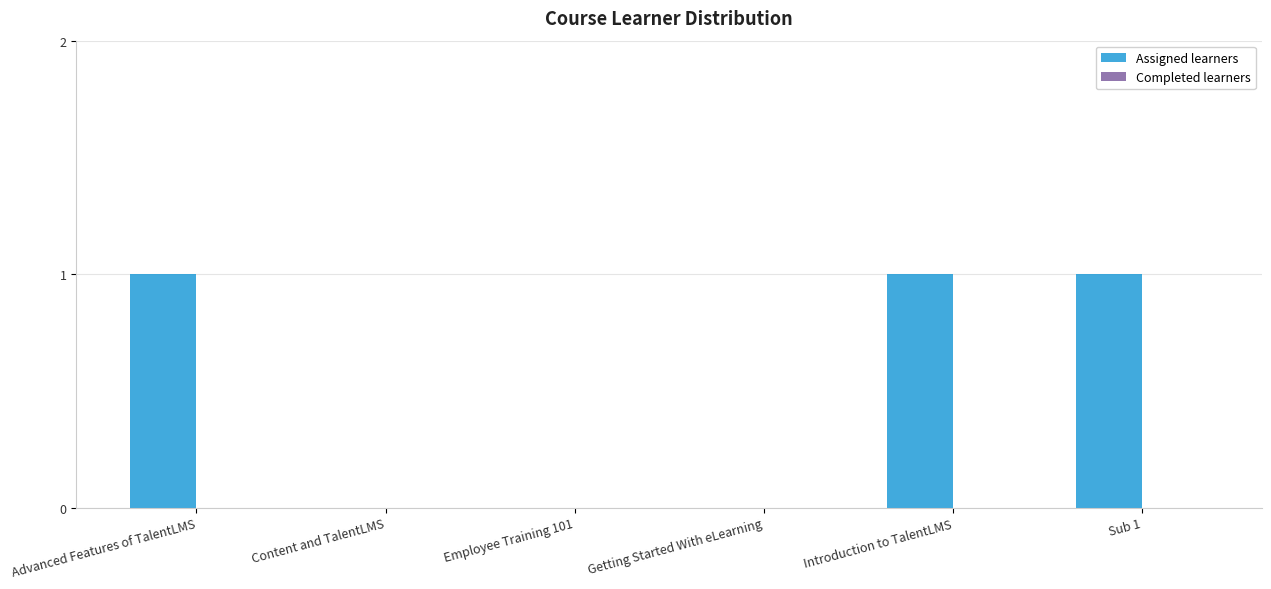

Are the bars horizontal?

No